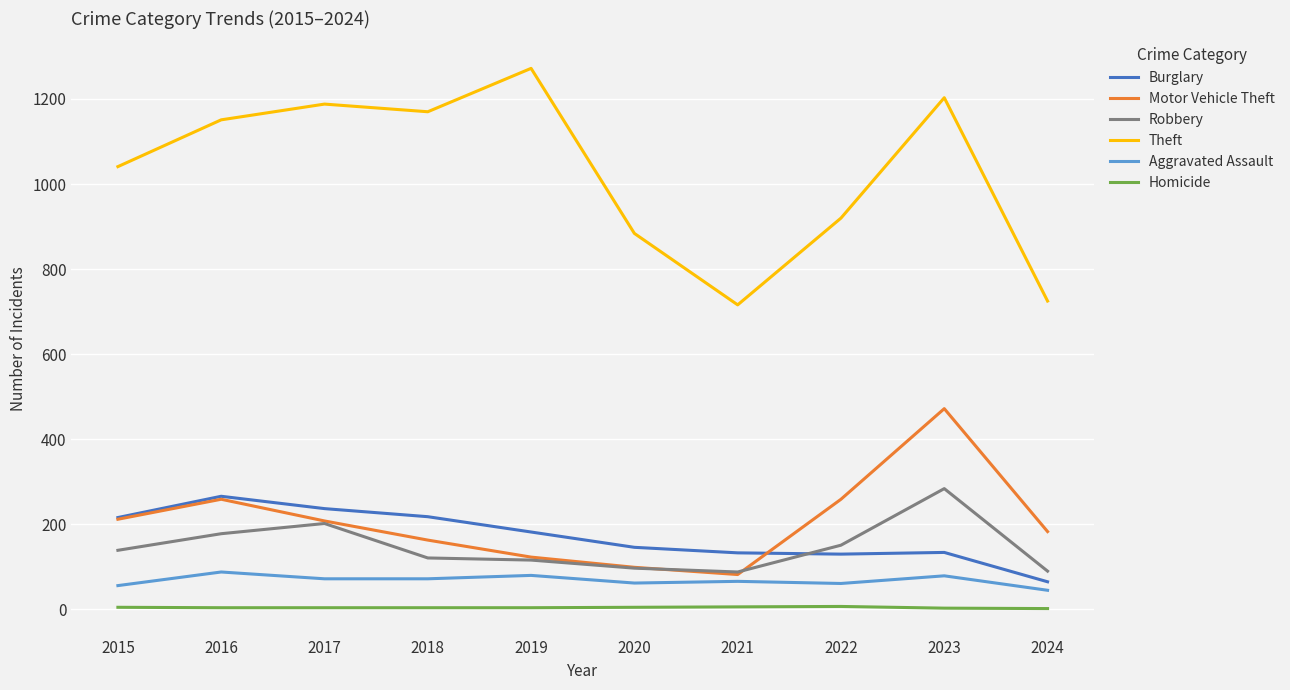

Which series has the largest range (max minus min)?

Theft